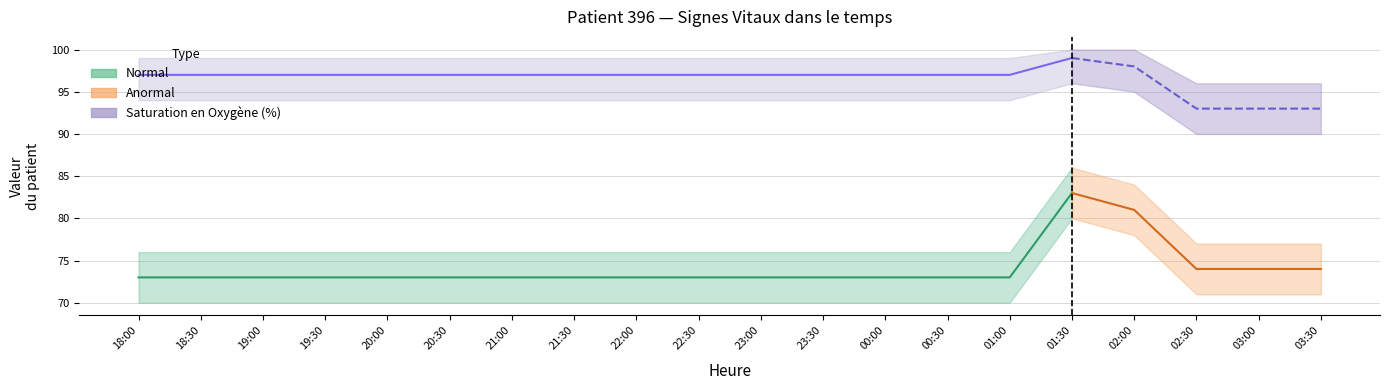

True or false: Fréquence Cardiaque (bpm) and Saturation en Oxygène (%) intersect in this chart.

False